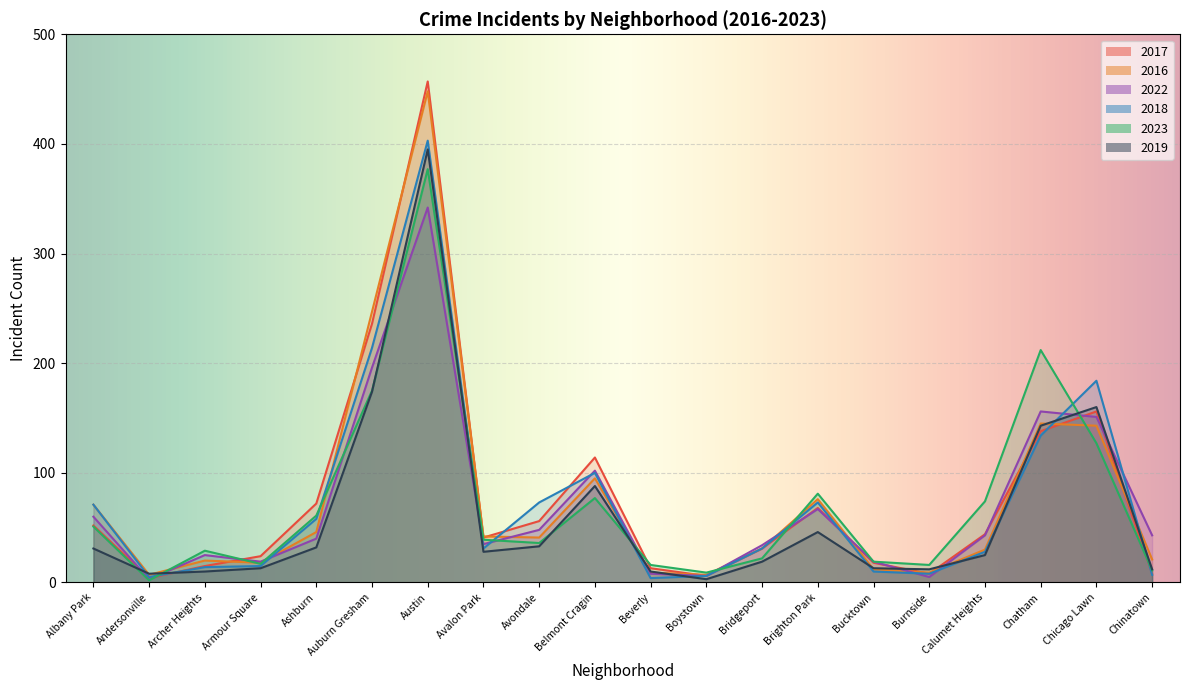

What are all the series names shown in the legend?

2017, 2016, 2022, 2018, 2023, 2019